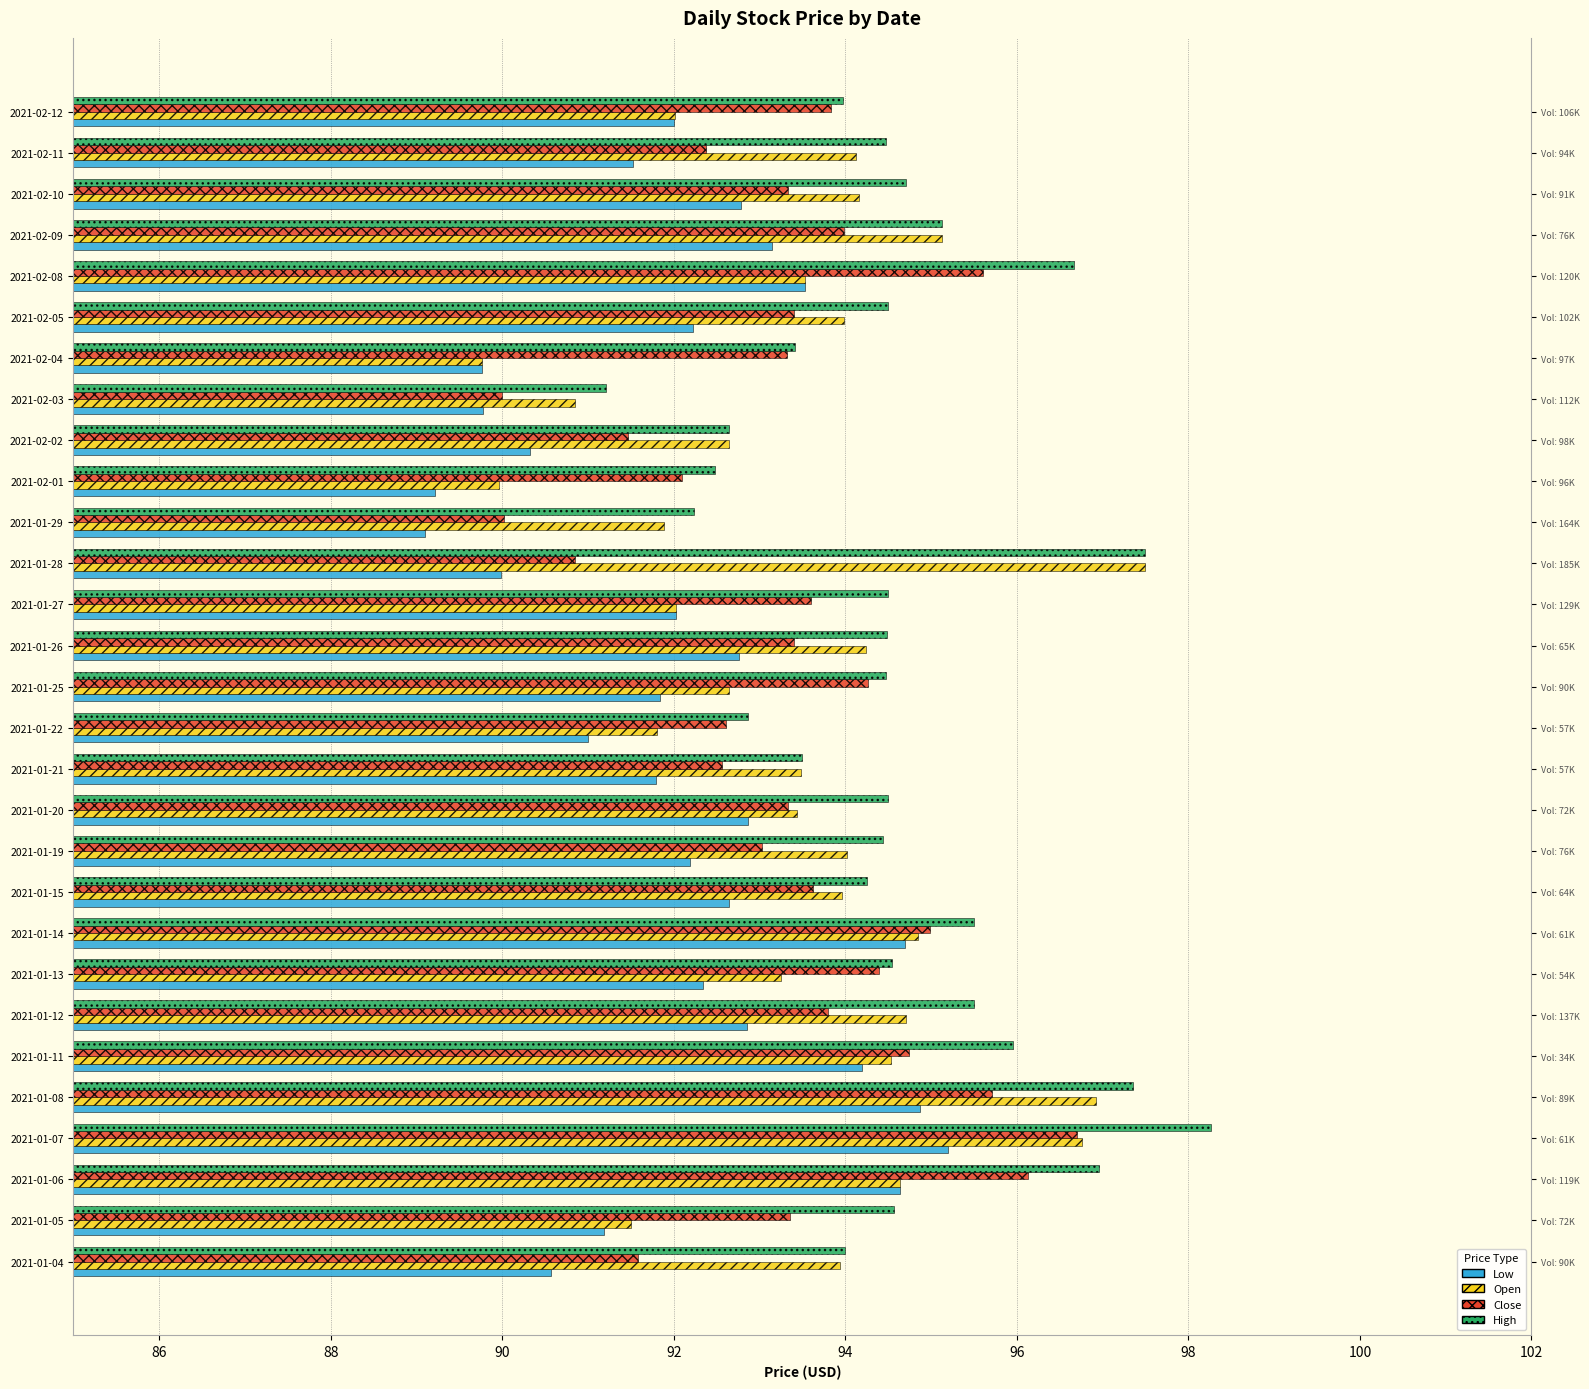

Which has a higher value, 2021-01-26 or 2021-02-04?

2021-01-26